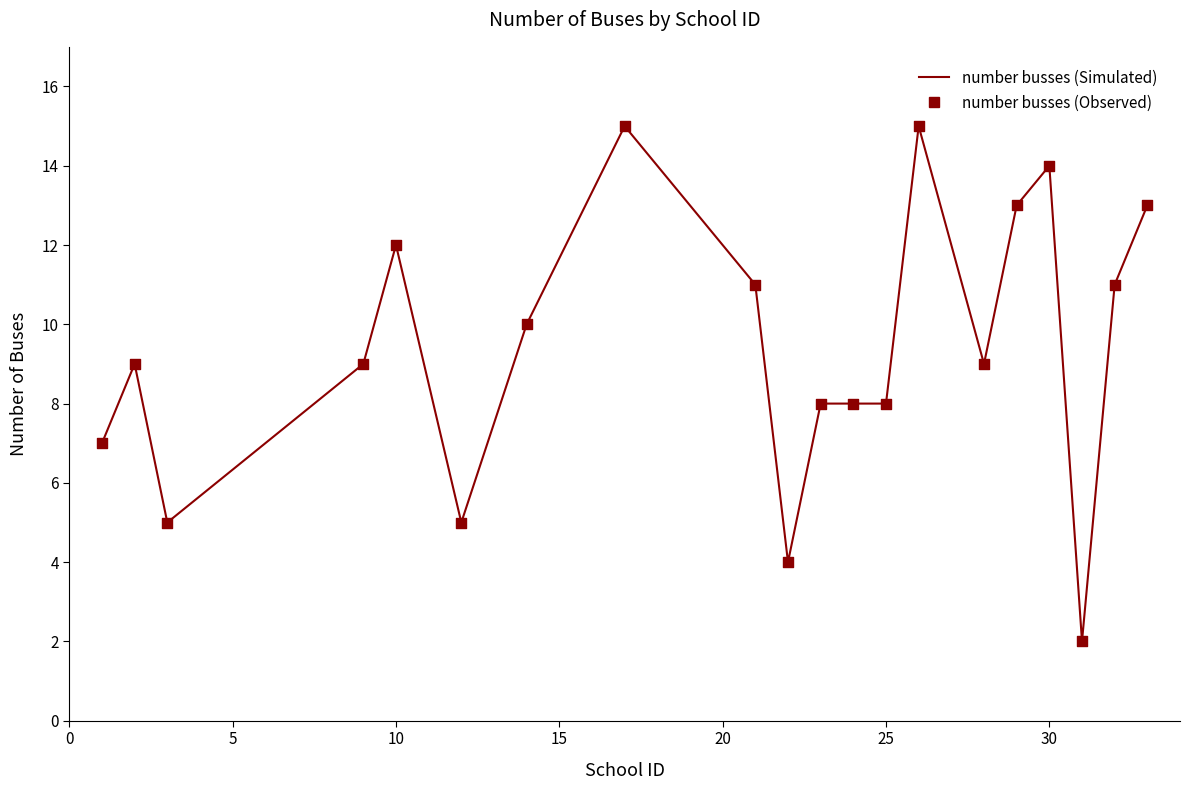

What is the difference between the maximum and minimum values?

13